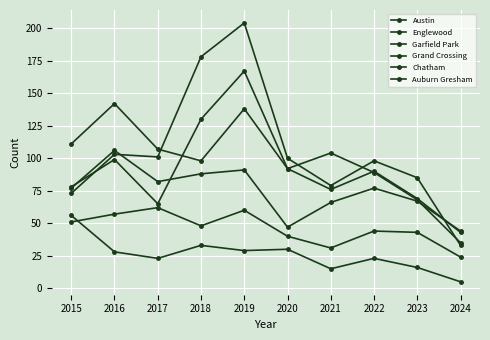

The Garfield Park series shows 73 at 2015. True or false?

True